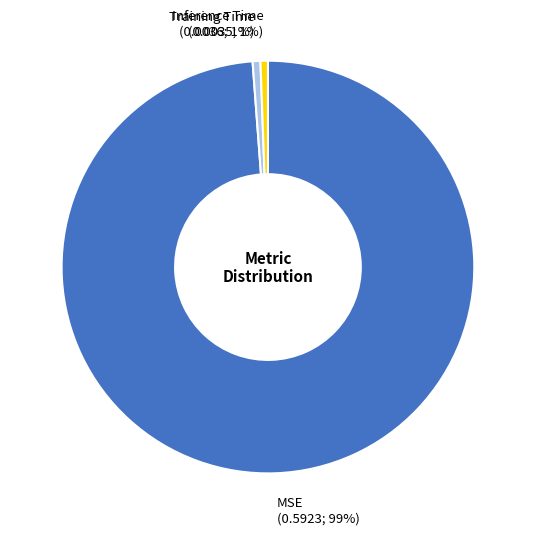

Which category accounts for the majority?

MSE